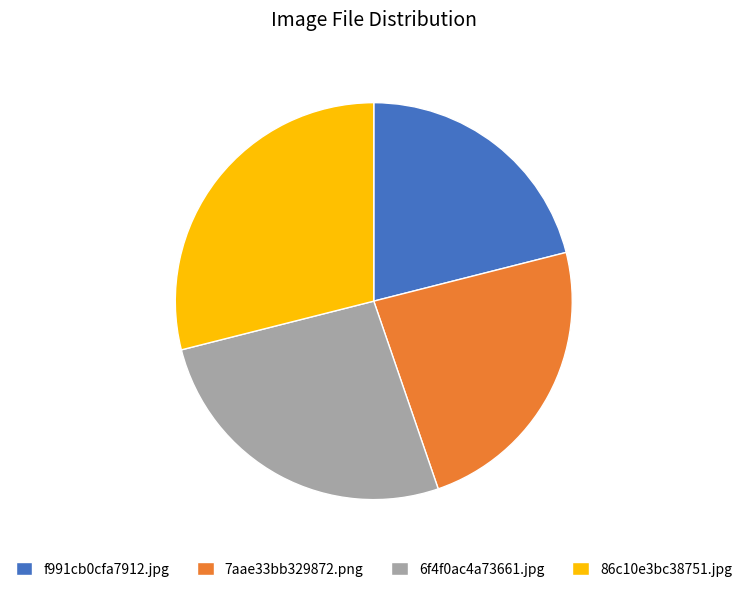

Do f991cb0cfa7912.jpg and 6f4f0ac4a73661.jpg together represent more than half of the pie?

No